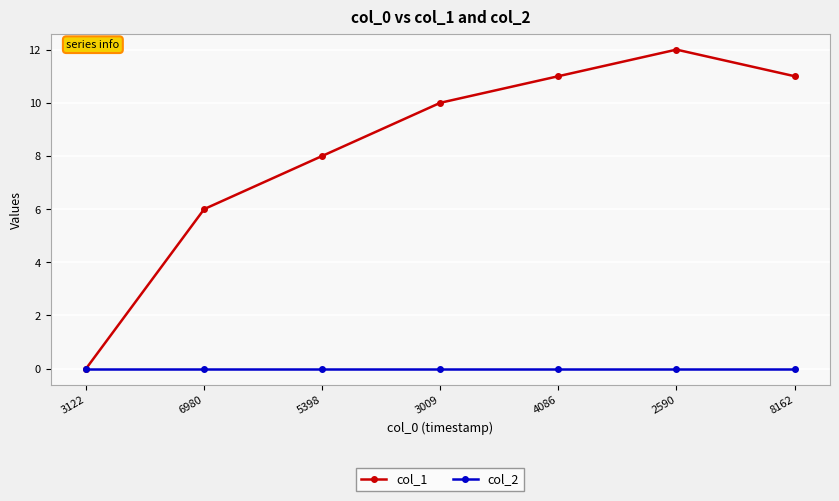

Count the number of data series in this chart.

2